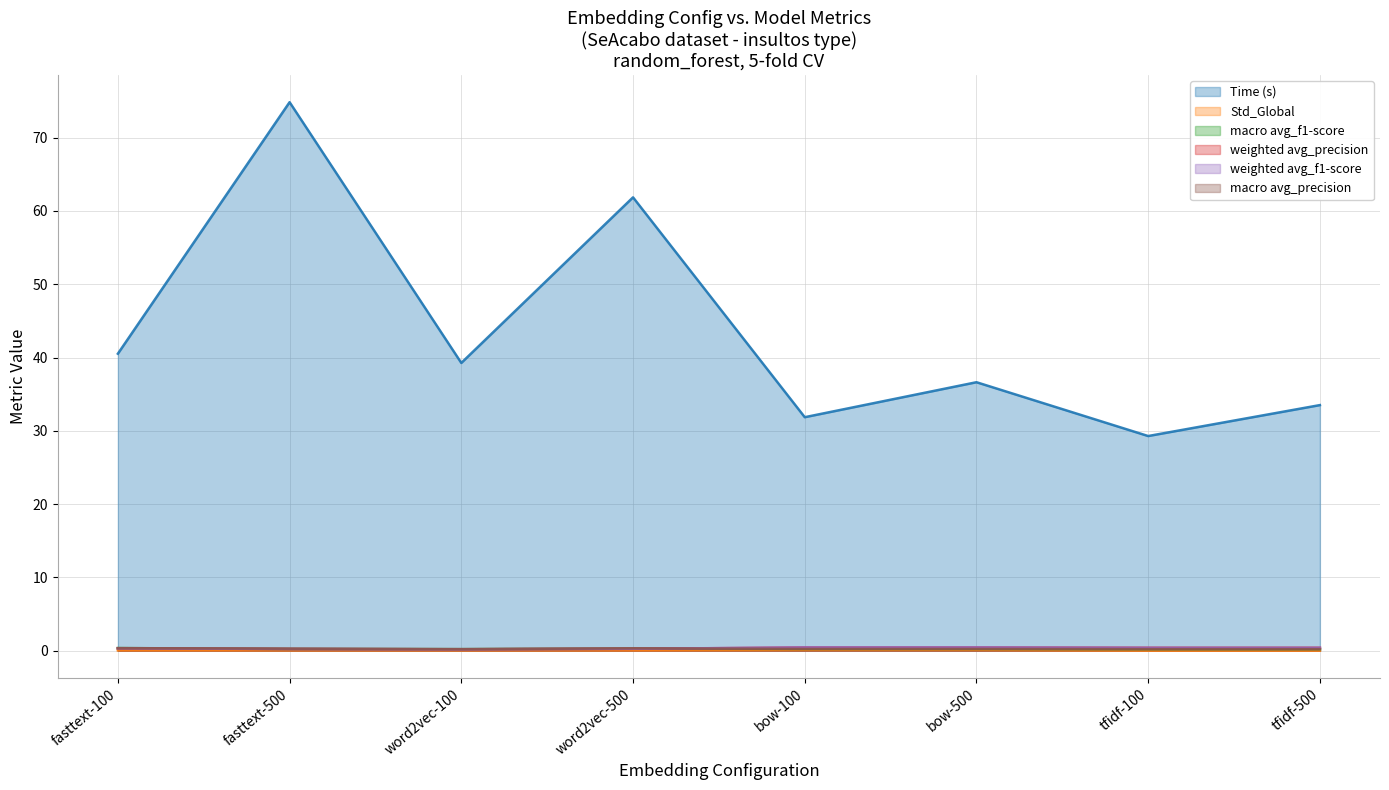

Between fasttext-100 and word2vec-500, which is larger?

word2vec-500